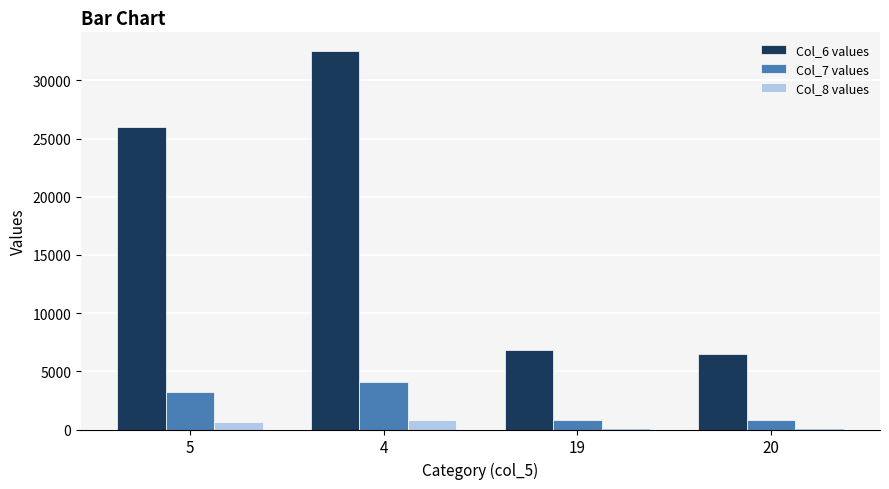

What is the difference between the second highest and minimum values in the Col_8 values series?

487.6